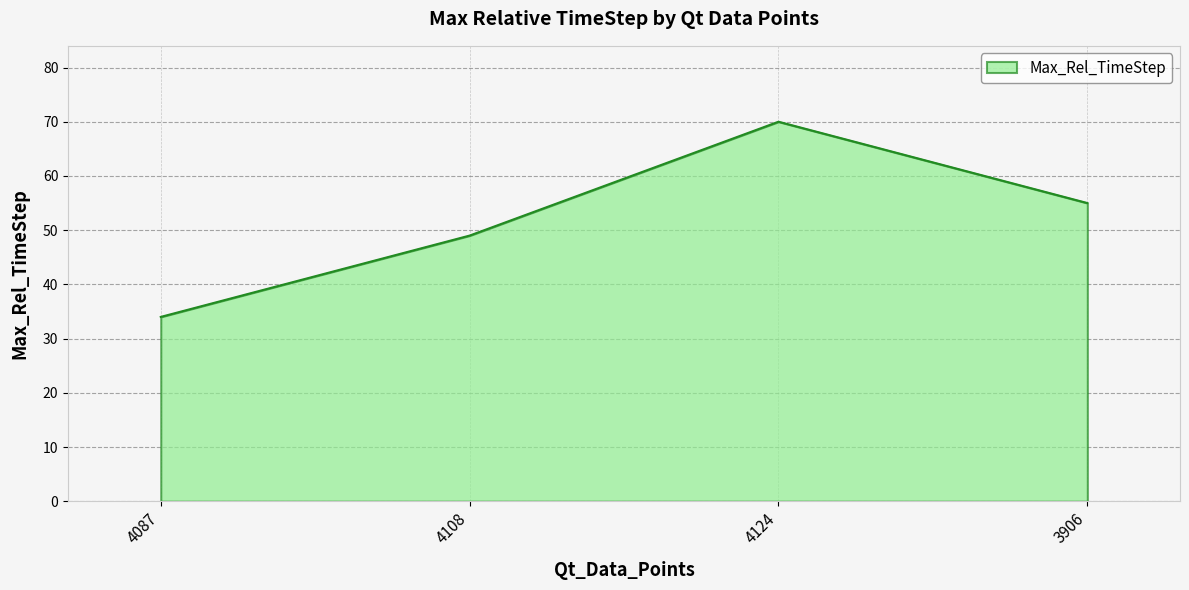

Where is the first local maximum?

4124